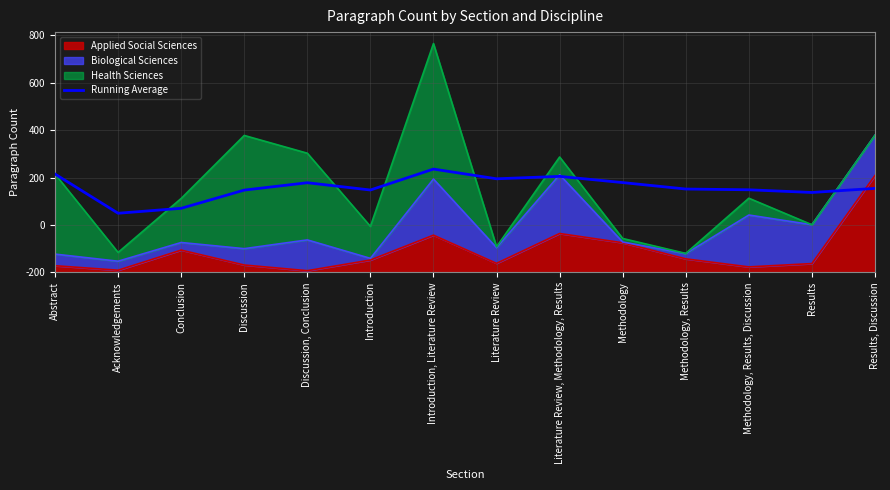

Approximately how many times larger is the value at Discussion compared to Methodology, Results?

1.0